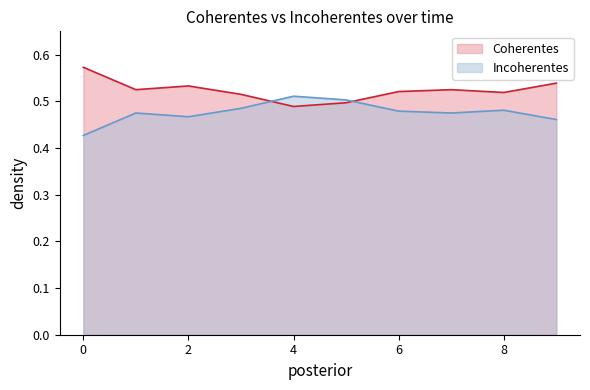

Between 3 and 4, which series saw the biggest shift?

Coherentes